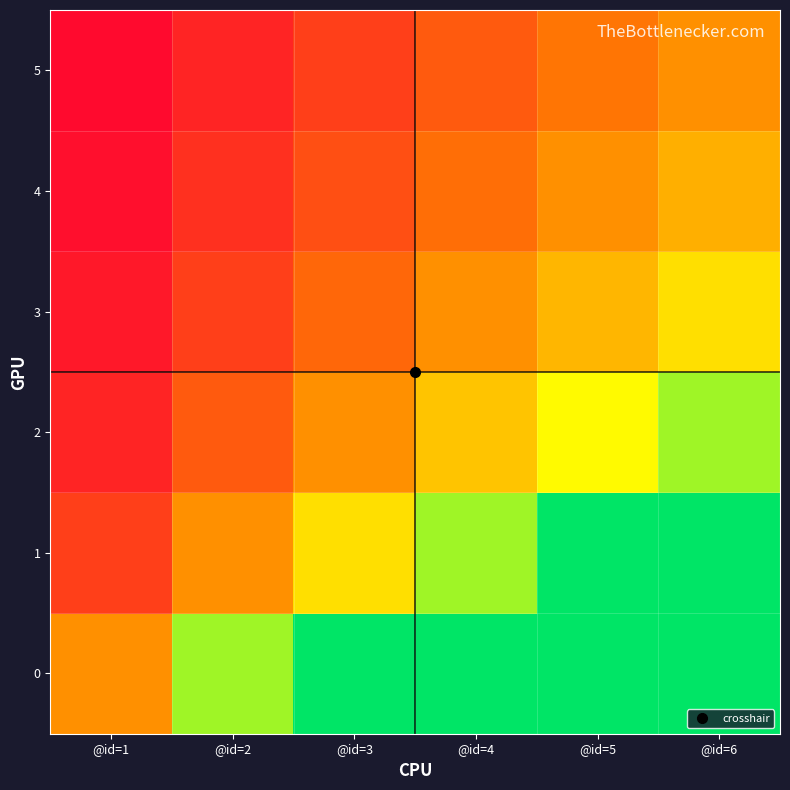

Reading right to left, transcribe all the data shown in this chart.

0: @id=6=6.0	@id=5=5.0	@id=4=4.0	@id=3=3.0	@id=2=2.0	@id=1=1.0
1: @id=6=3.0	@id=5=2.5	@id=4=2.0	@id=3=1.5	@id=2=1.0	@id=1=0.5
2: @id=6=2.0	@id=5=1.7	@id=4=1.3	@id=3=1.0	@id=2=0.7	@id=1=0.3
3: @id=6=1.5	@id=5=1.2	@id=4=1.0	@id=3=0.8	@id=2=0.5	@id=1=0.2
4: @id=6=1.2	@id=5=1.0	@id=4=0.8	@id=3=0.6	@id=2=0.4	@id=1=0.2
5: @id=6=1.0	@id=5=0.8	@id=4=0.7	@id=3=0.5	@id=2=0.3	@id=1=0.2